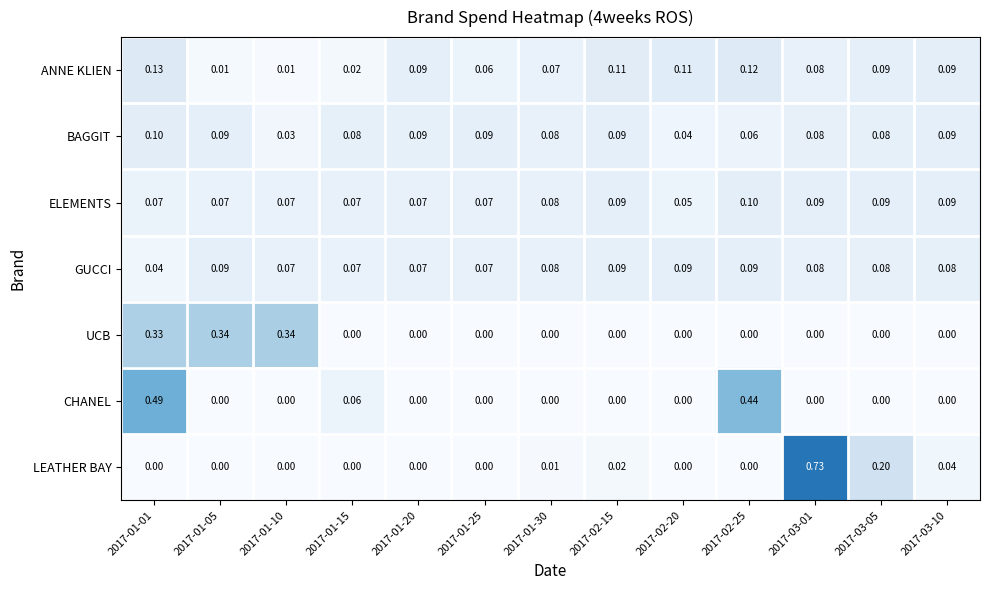

Which series has the largest range (max minus min)?

LEATHER BAY